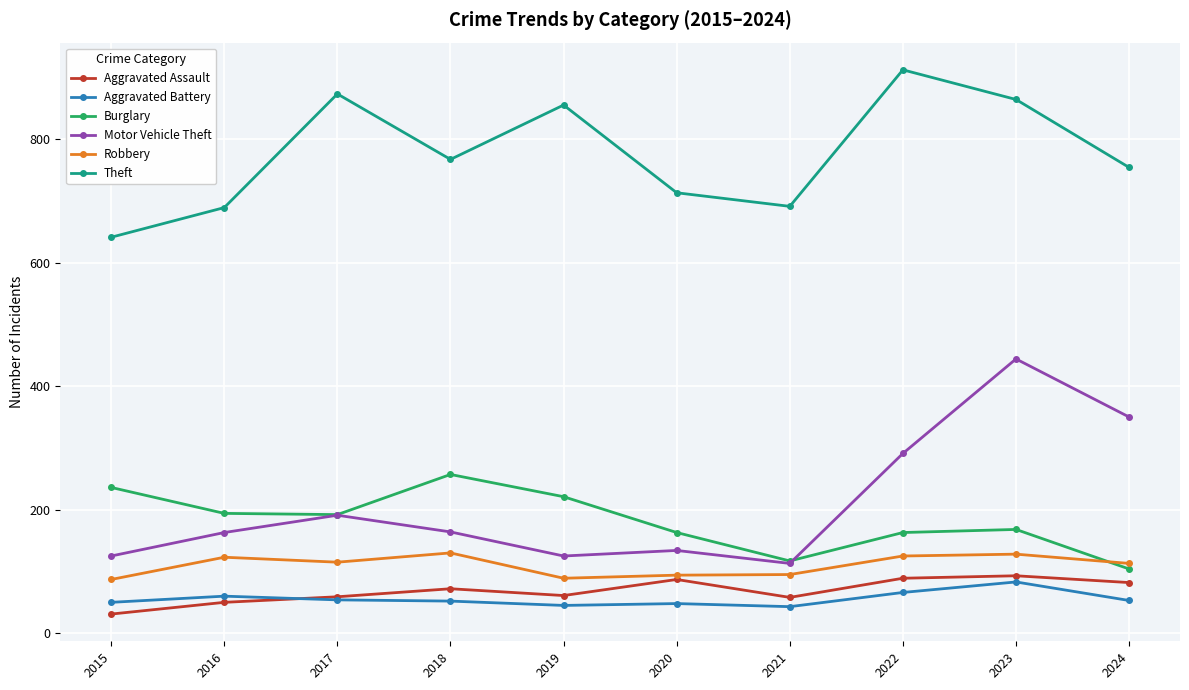

What is the difference between the Theft values at 2020 and 2017?

160